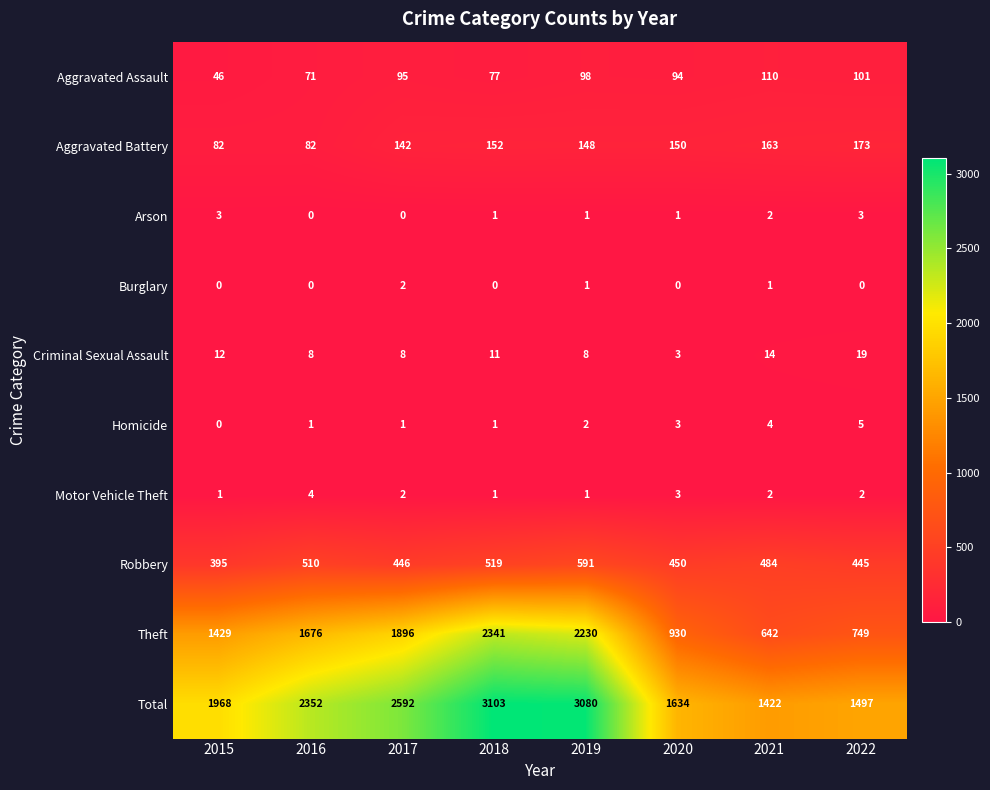

Which series has the widest spread of values?

Theft